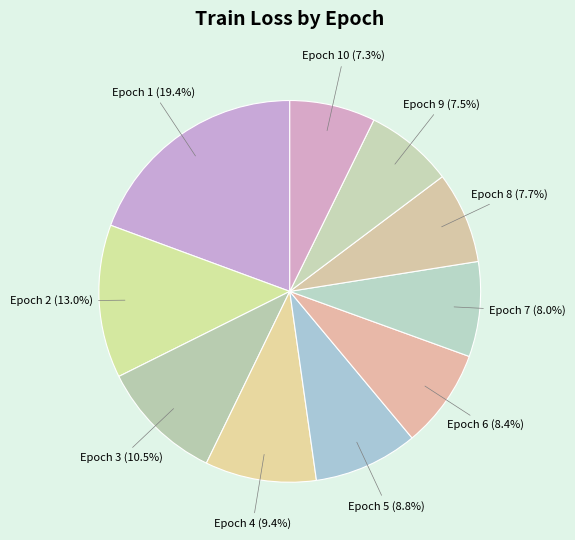

To the nearest percent, what is the average slice percentage?

10%